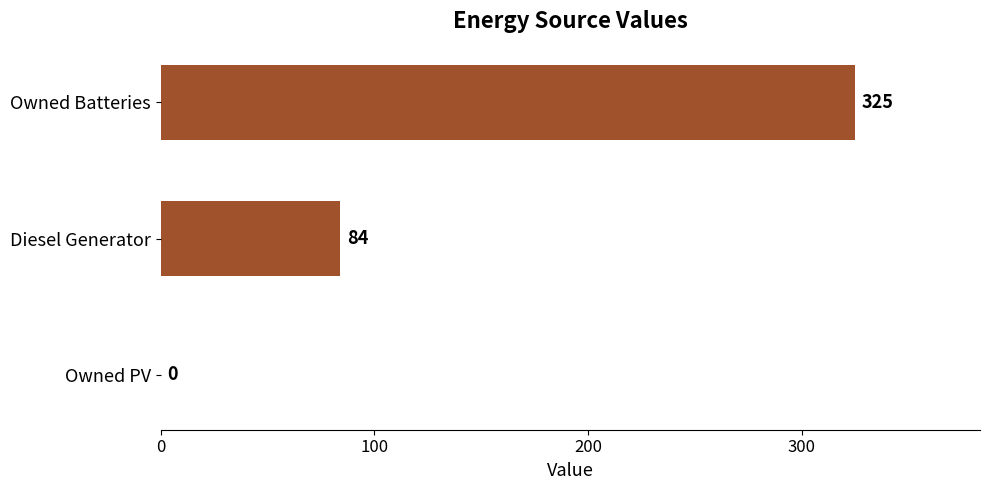

At which label is the value closest to 162?

Diesel Generator